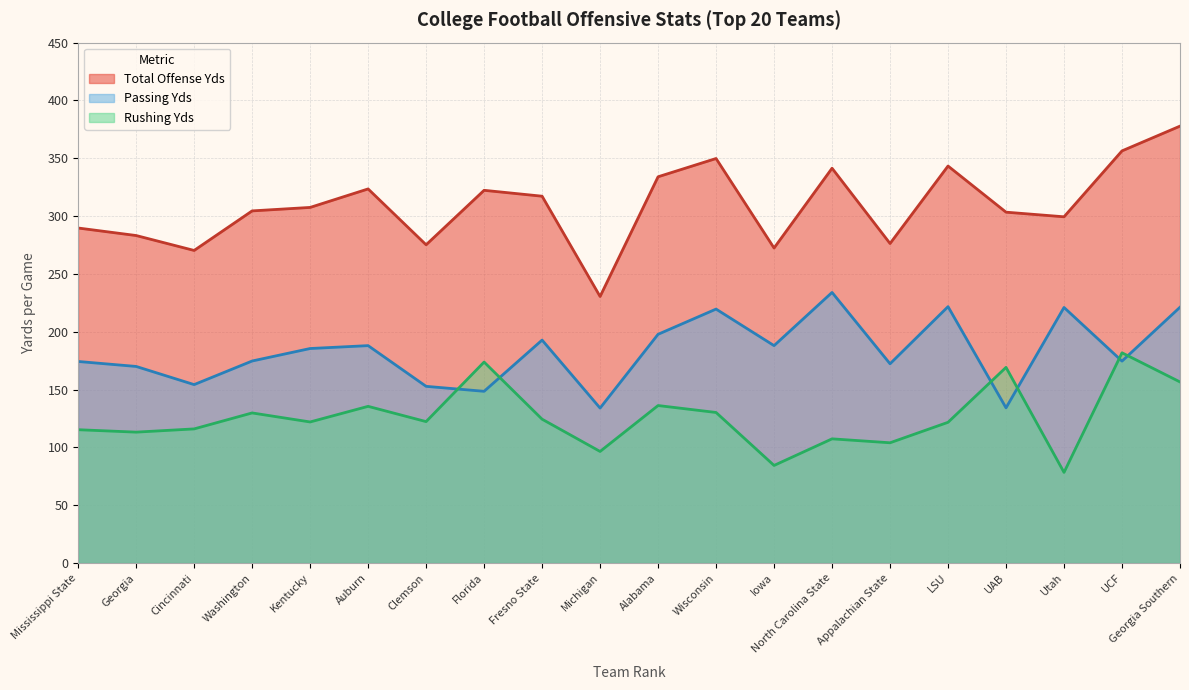

Between Alabama and Wisconsin, which series saw the biggest shift?

Passing Yds